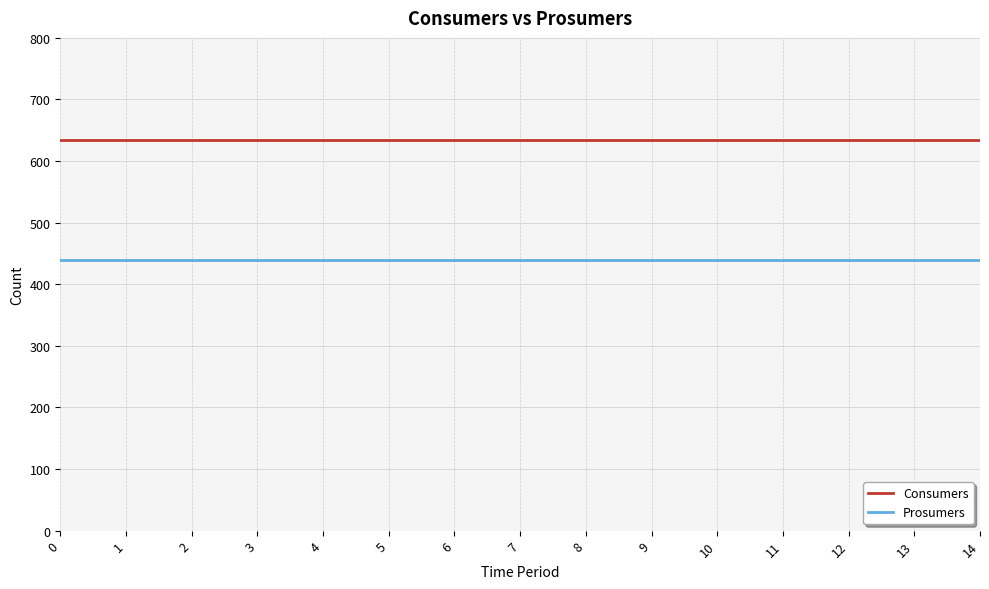

What is the average value of the Consumers series?

635